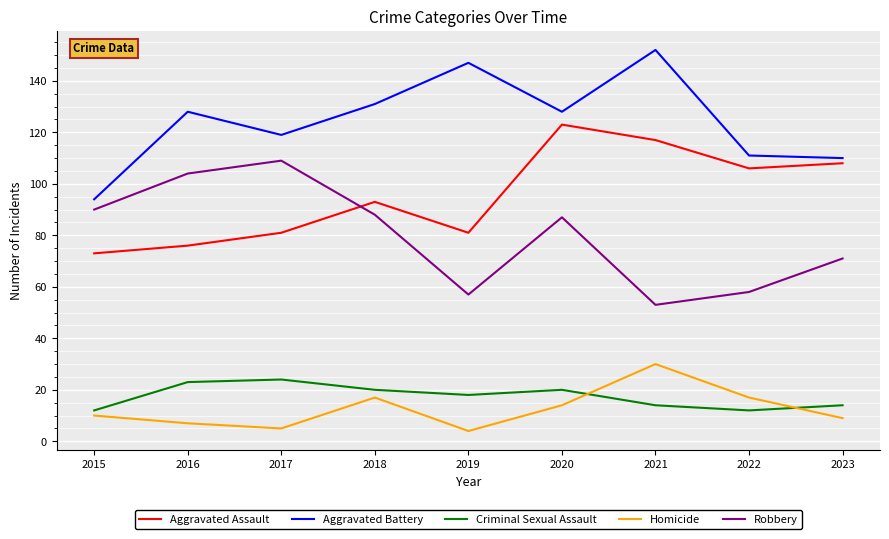

How many times do Robbery and Aggravated Assault cross each other?

1